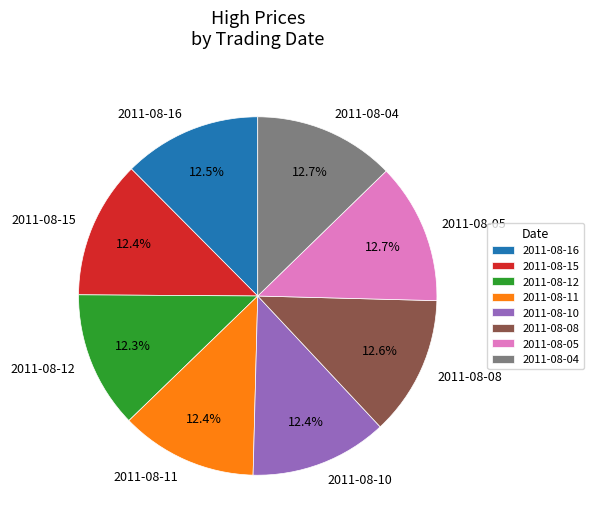

What is the ratio of the value at 2011-08-04 to the value at 2011-08-12?

1.0